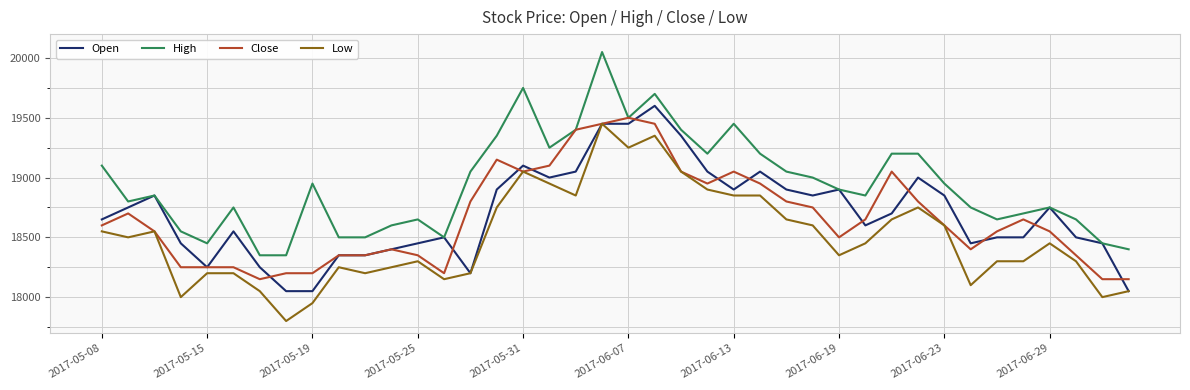

Which series has the largest total across all categories?

High